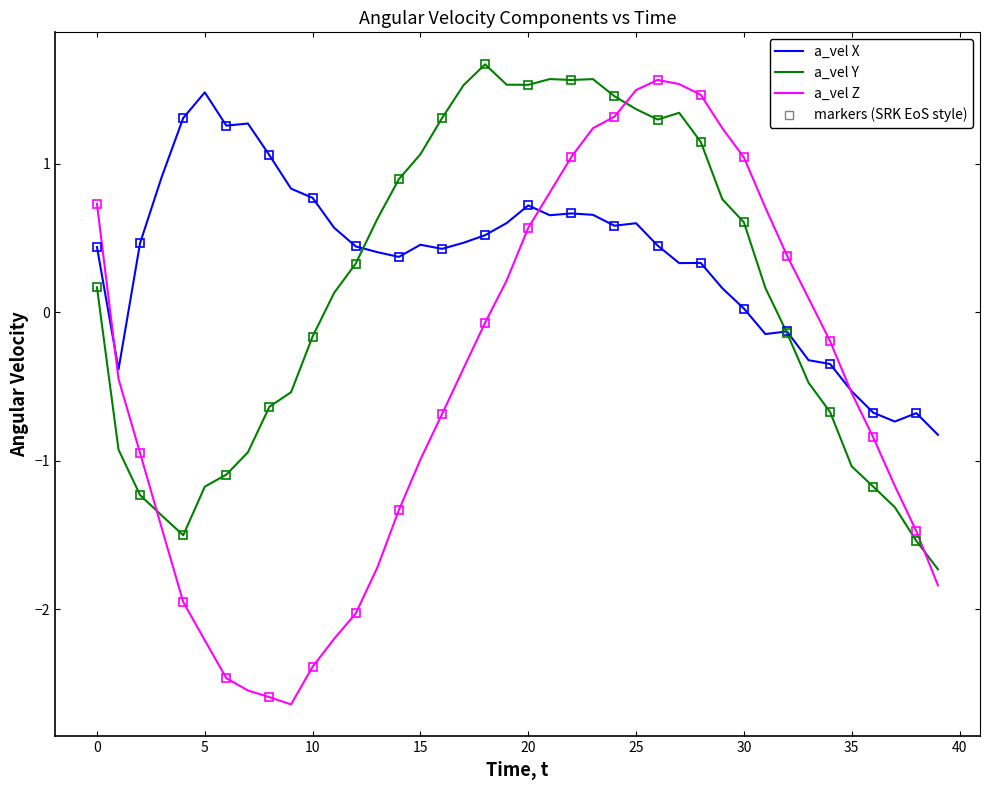

What is the label of the 23rd point from the right?

17